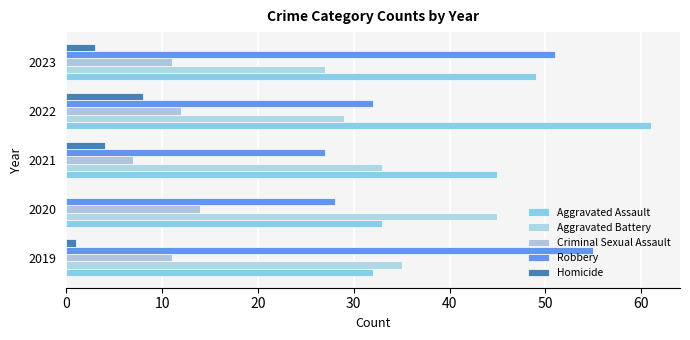

What is the value of the Aggravated Battery bar at the 3rd from the left?

33